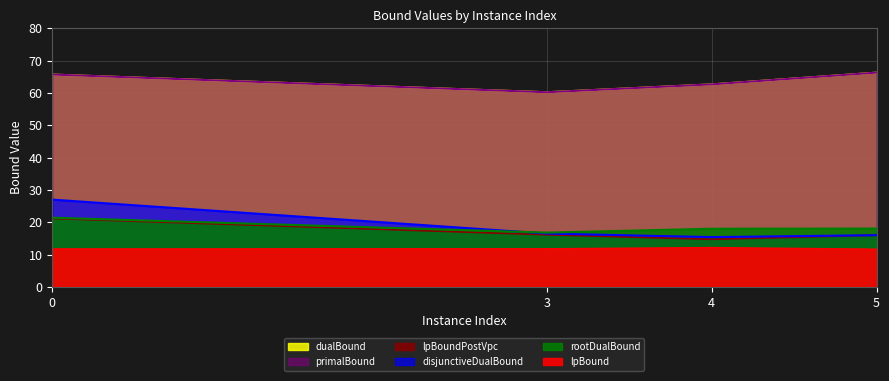

How many data points in lpBoundPostVpc are less than 16?

1